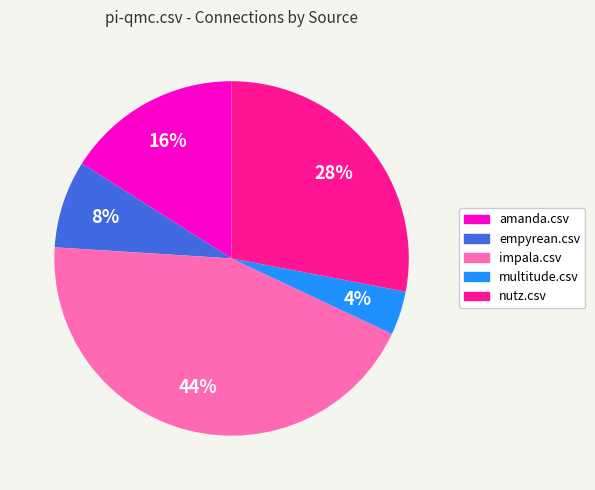

To the nearest percent, what percentage of the pie is amanda.csv?

16%